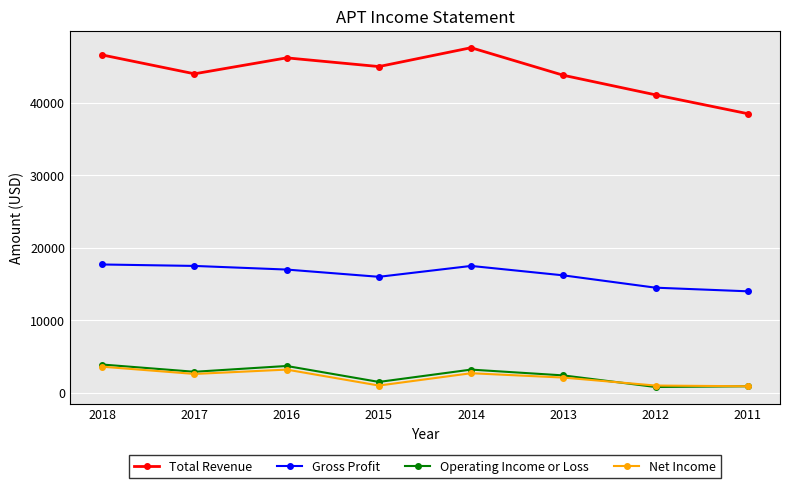

Which series has the largest range (max minus min)?

Total Revenue